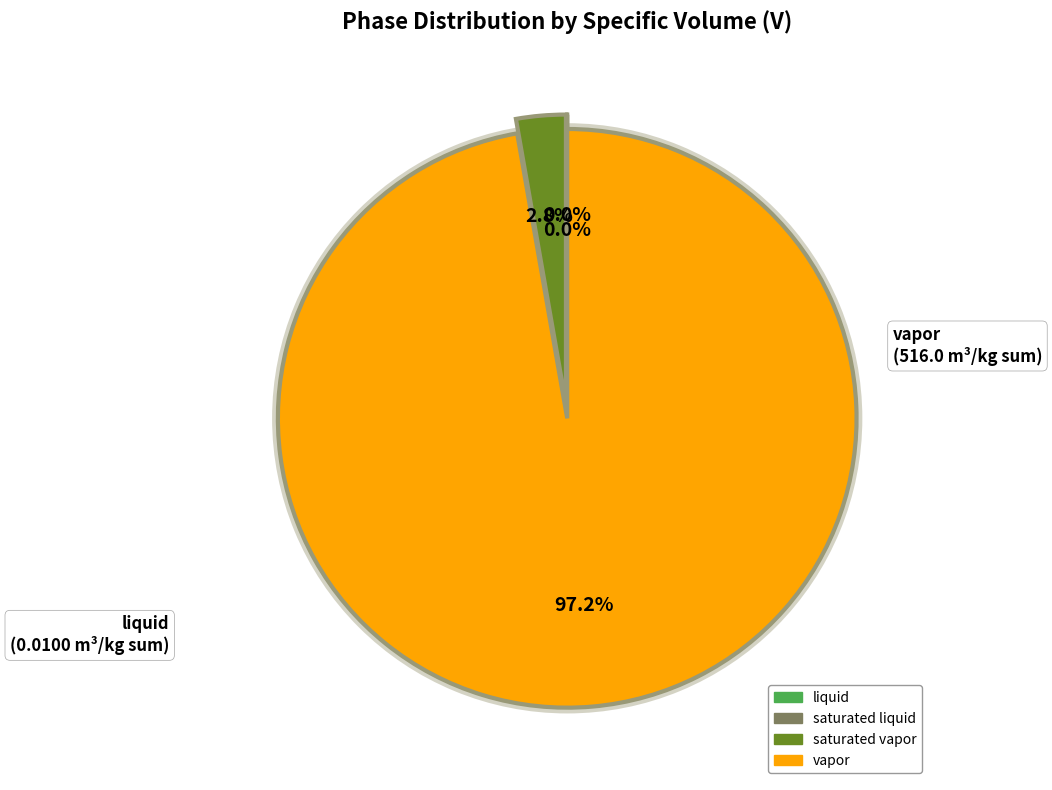

What percentage is NOT represented by saturated liquid?

100.0%